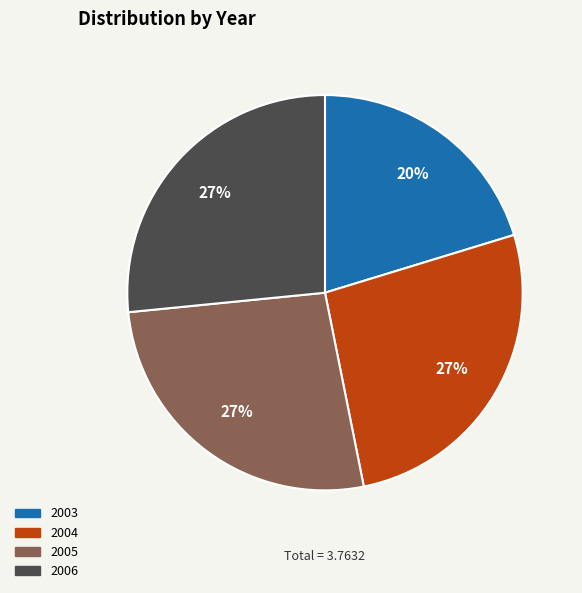

Is there any slice that represents more than half of the pie?

No